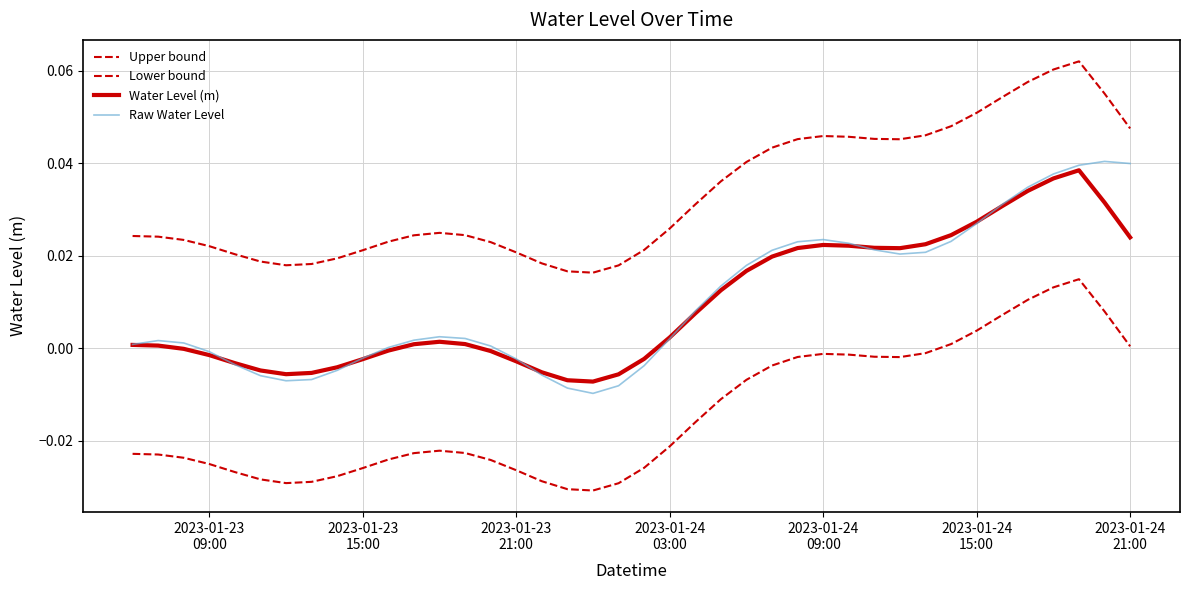

Does the chart display data point markers on the line(s)?

No